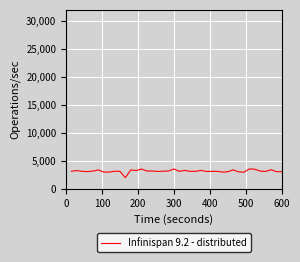

What is the maximum value shown in the chart?

3590